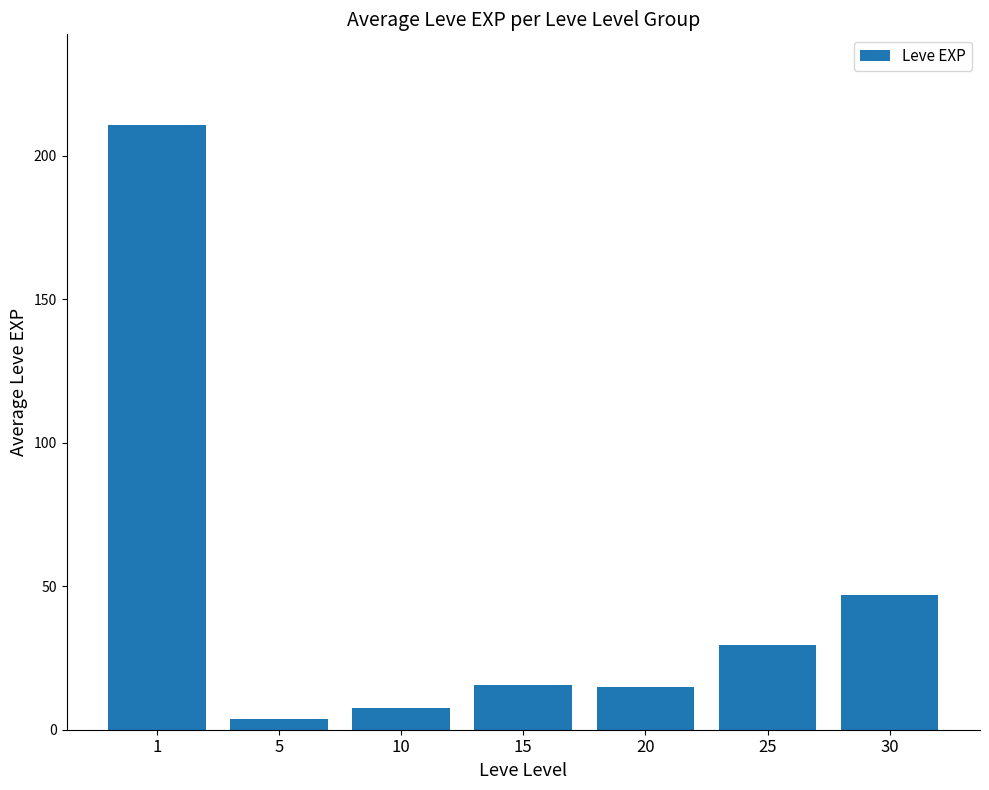

What is the value of the 4th bar from the left?

15.7